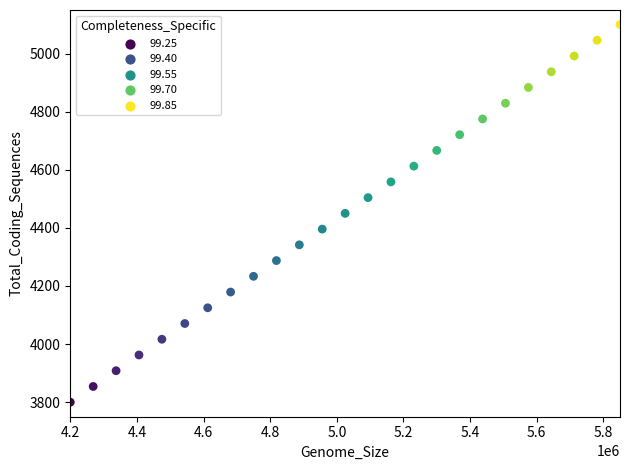

What is the range of Y values (max minus min)?

1300.0